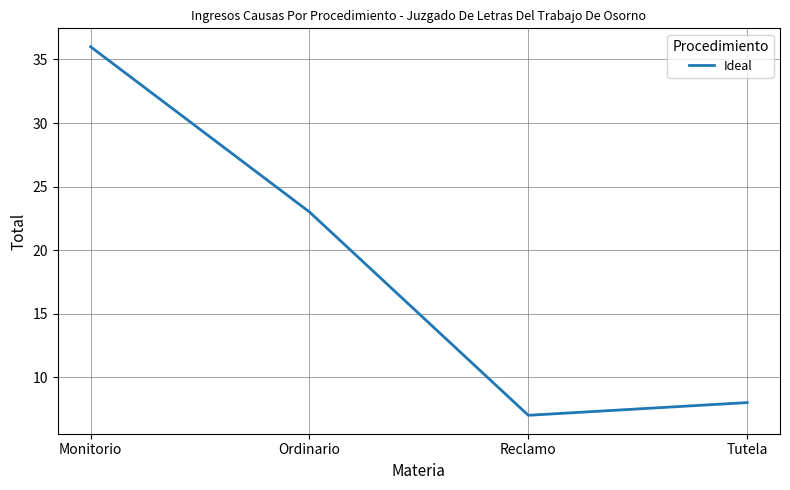

What is the change in value from Monitorio to Reclamo?

-29